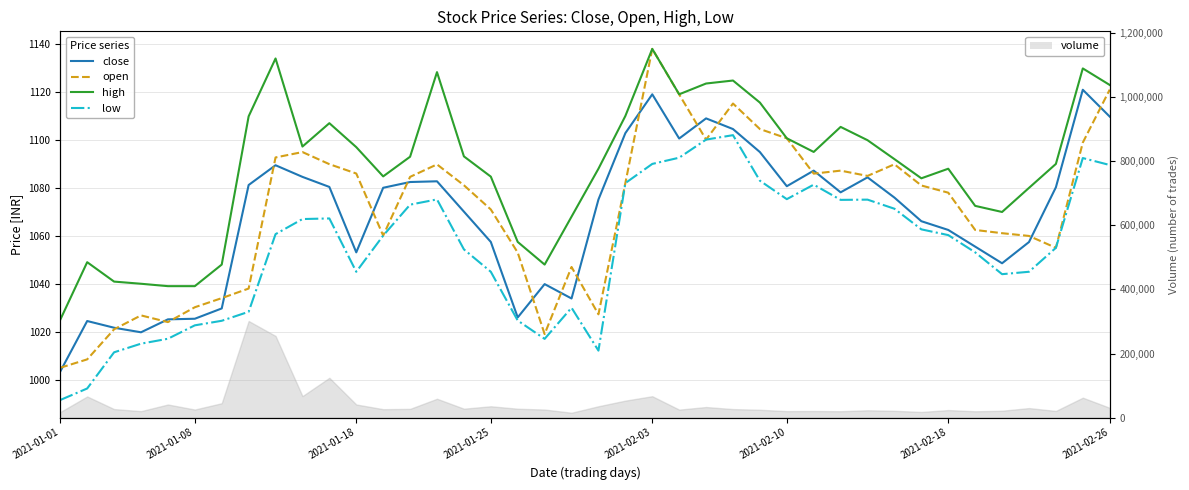

How many interior local peaks does the close series have?

9